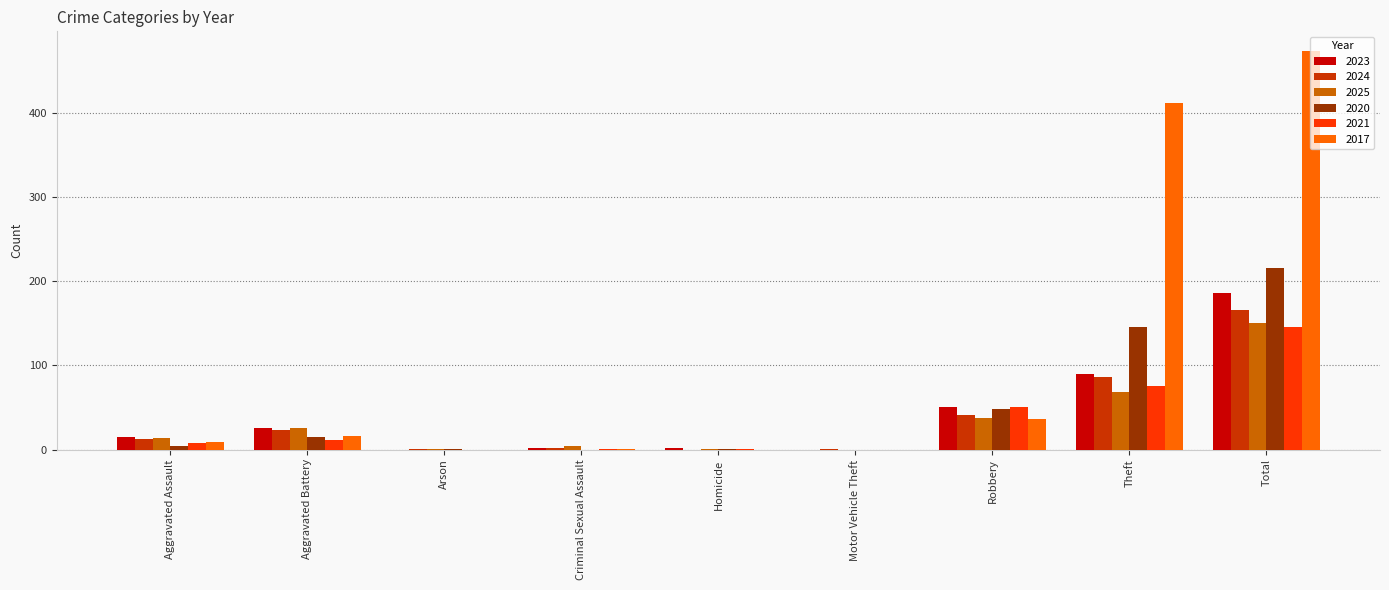

True or false: 2023 has a value of 26 at Aggravated Battery.

True